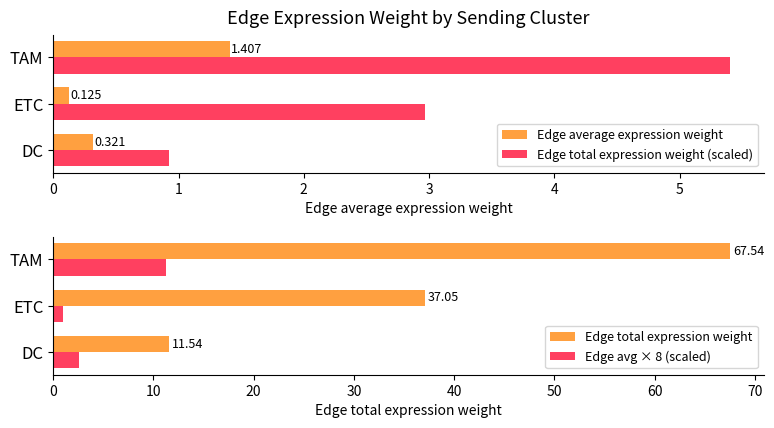

Are the bars horizontal?

Yes